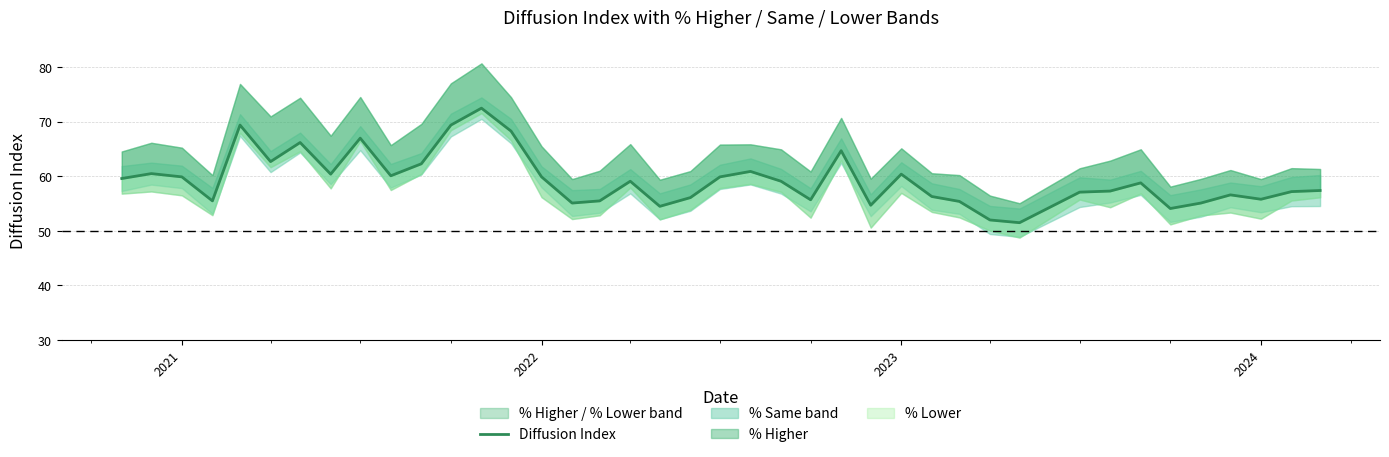

What is the maximum value shown in the chart?

72.5